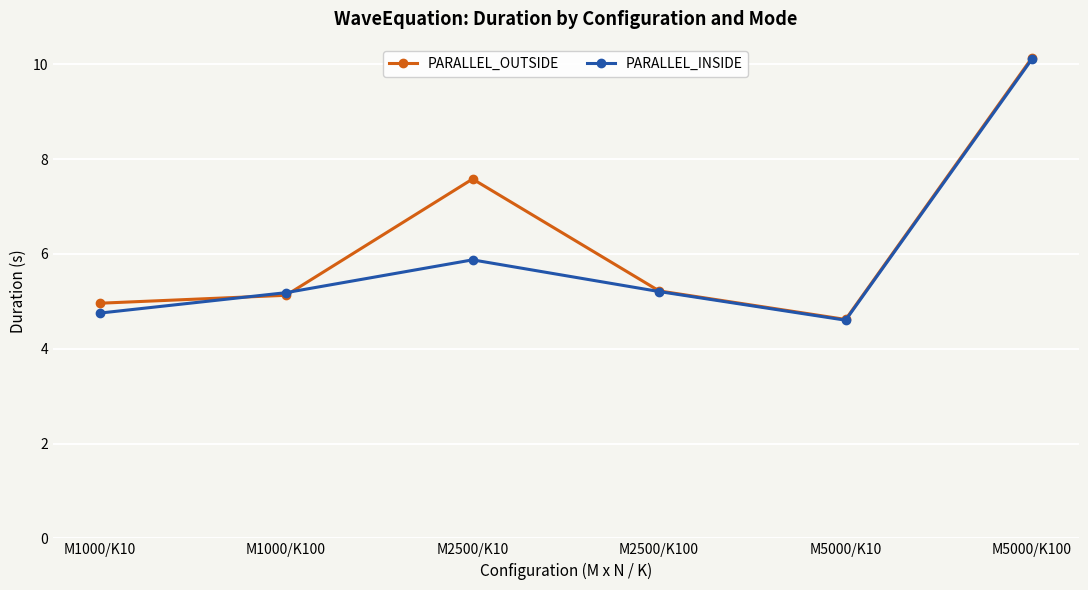

True or false: PARALLEL_OUTSIDE has a value of 10.1 at M5000/K100.

True